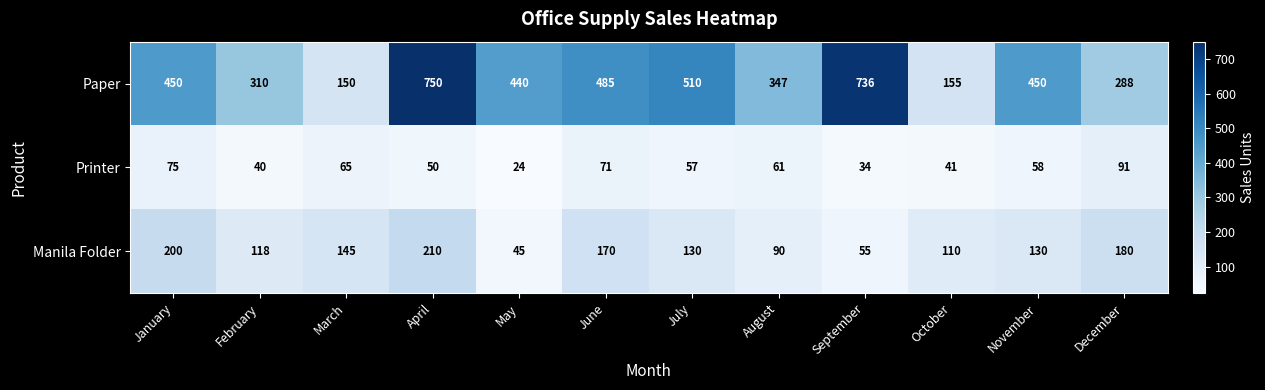

What is the average value of the Printer series?

56